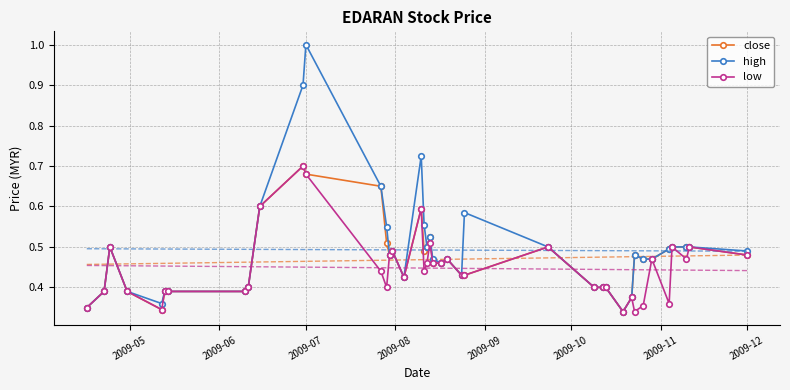

True or false: close has more than 1 points higher than both neighbors.

True